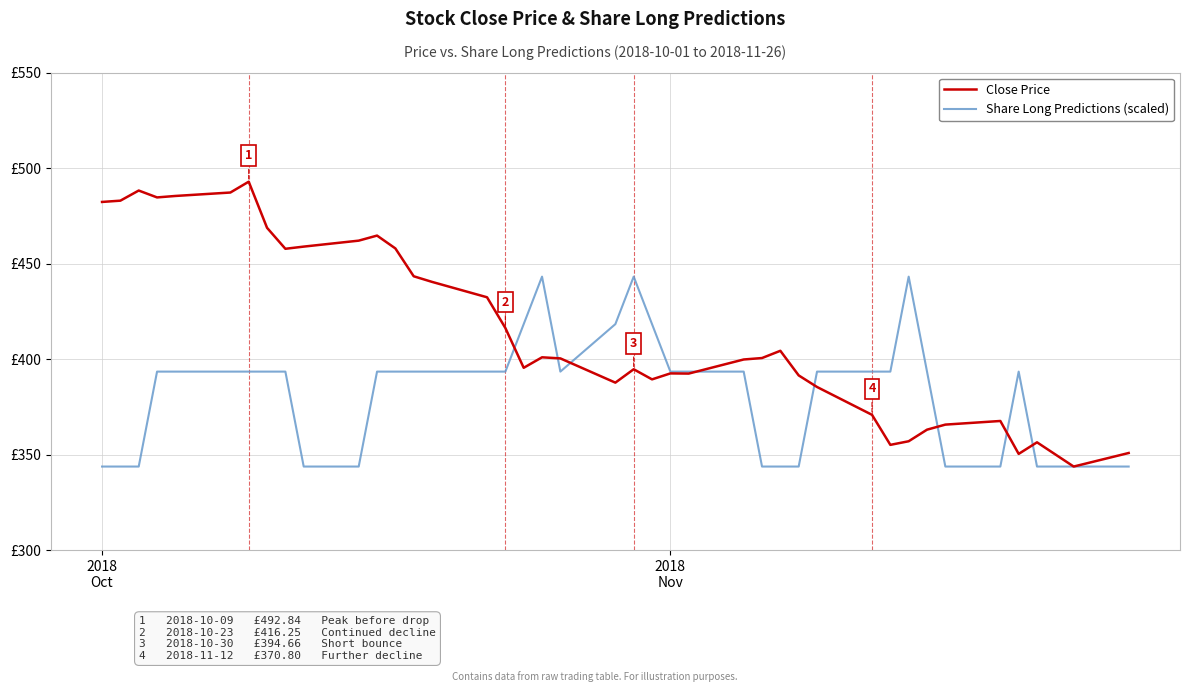

Which series ends up on top after the final intersection of Close Price and Share Long Predictions (scaled)?

Close Price